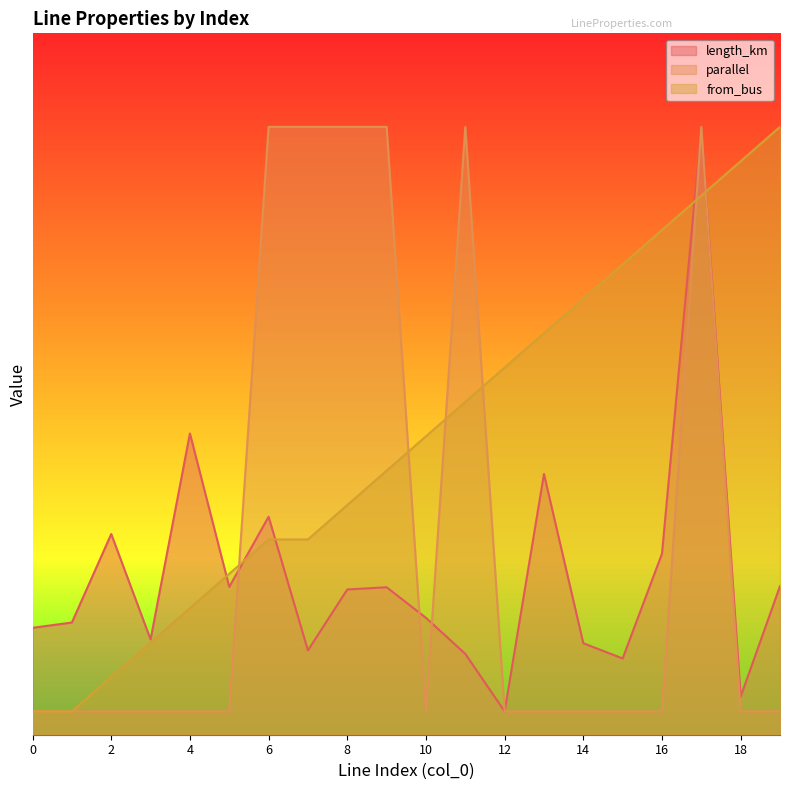

Between 10 and 6, which is larger?

6